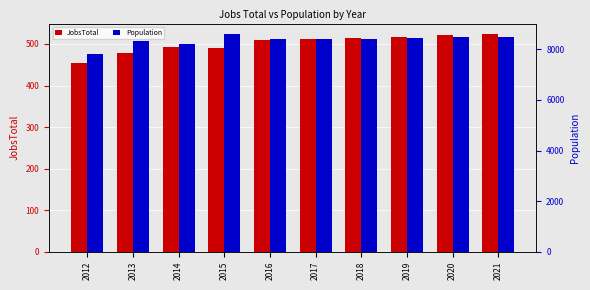

Are the bars horizontal?

No